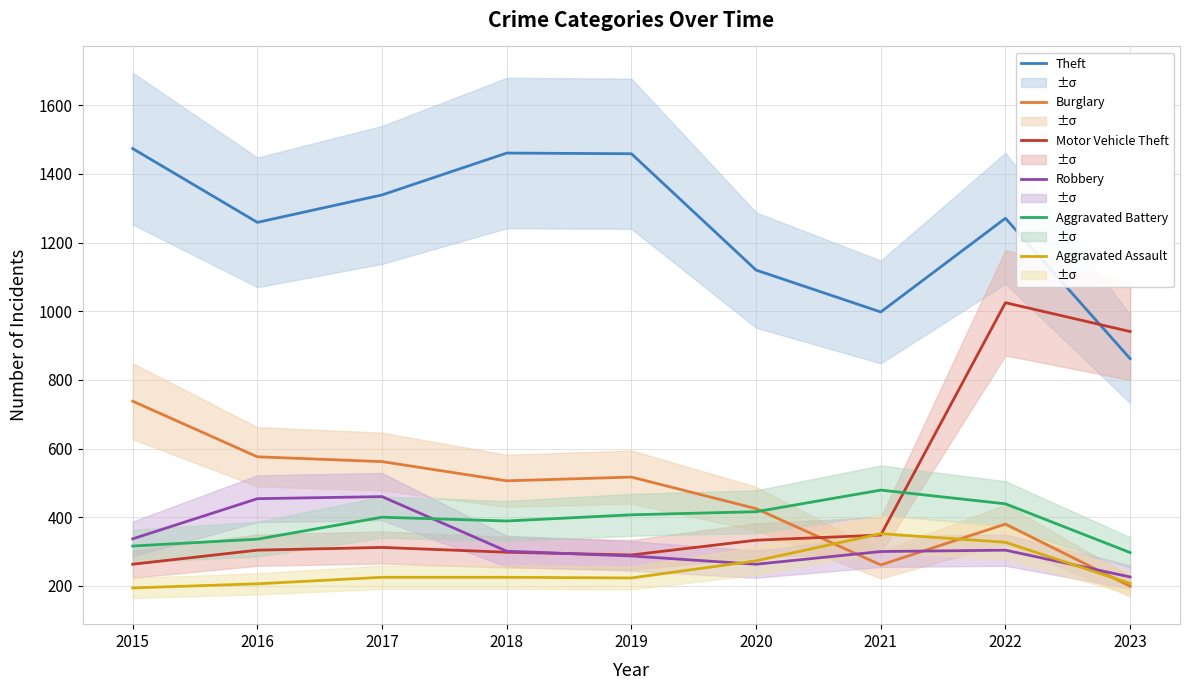

What is the approximate value of Motor Vehicle Theft at 2022, to the nearest 100?

1000